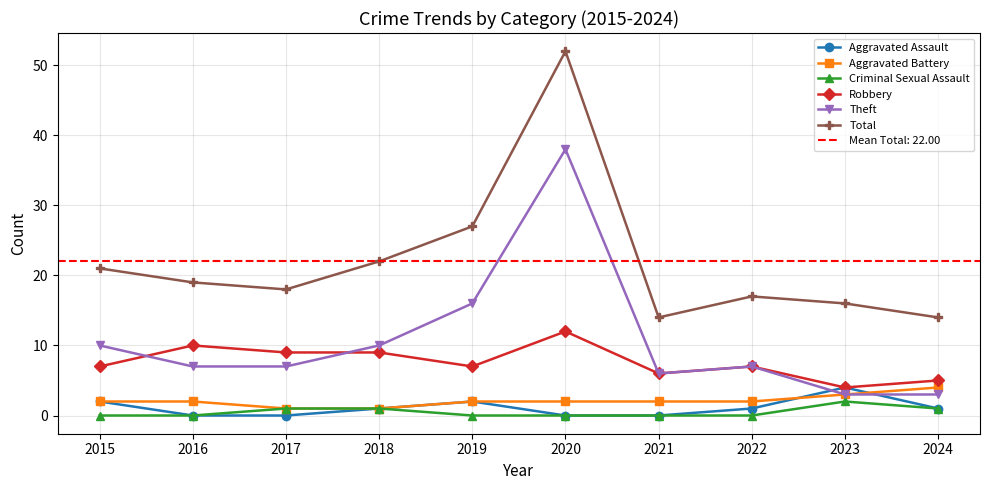

Does the chart have visible grid lines?

Yes